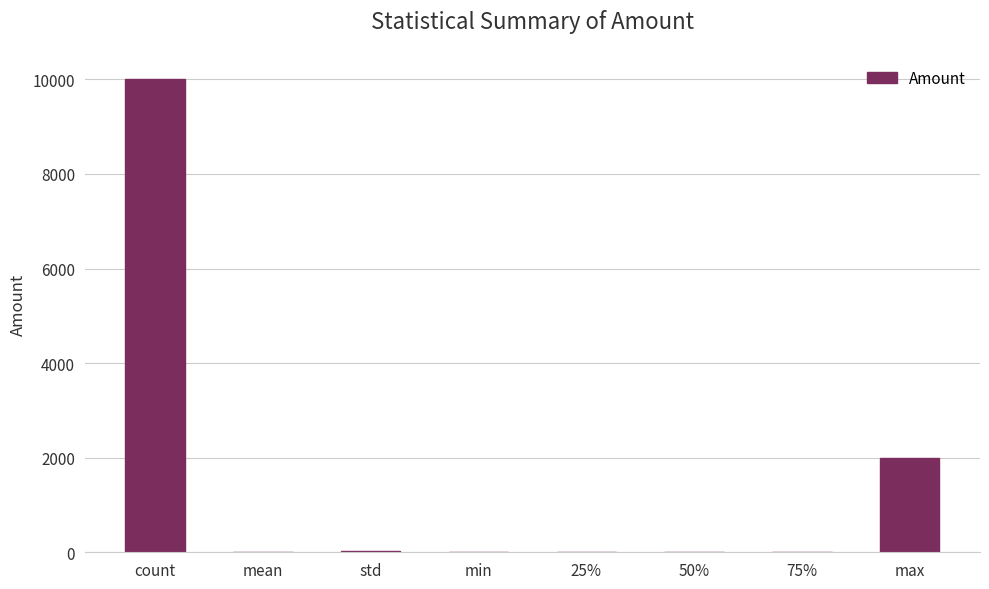

What is the change in value from mean to std?

+22.1